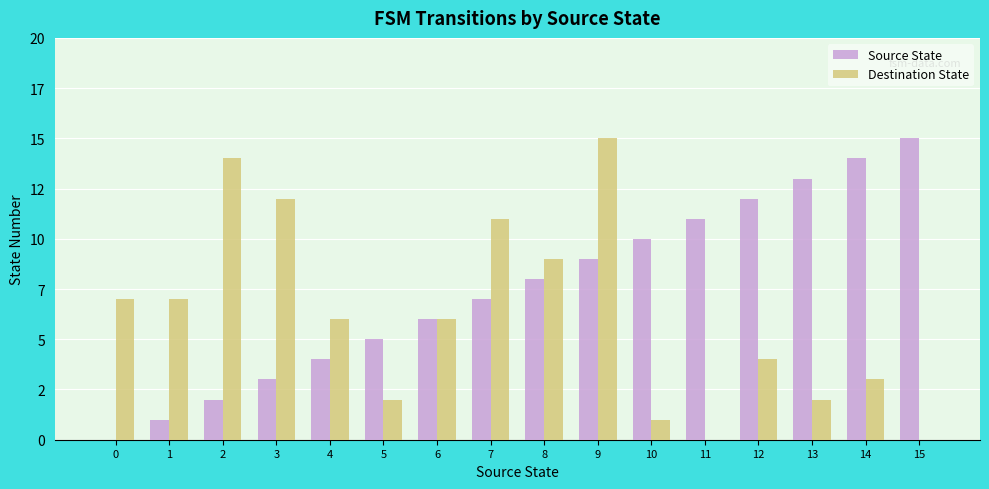

What is the total value across all series at 0?

7